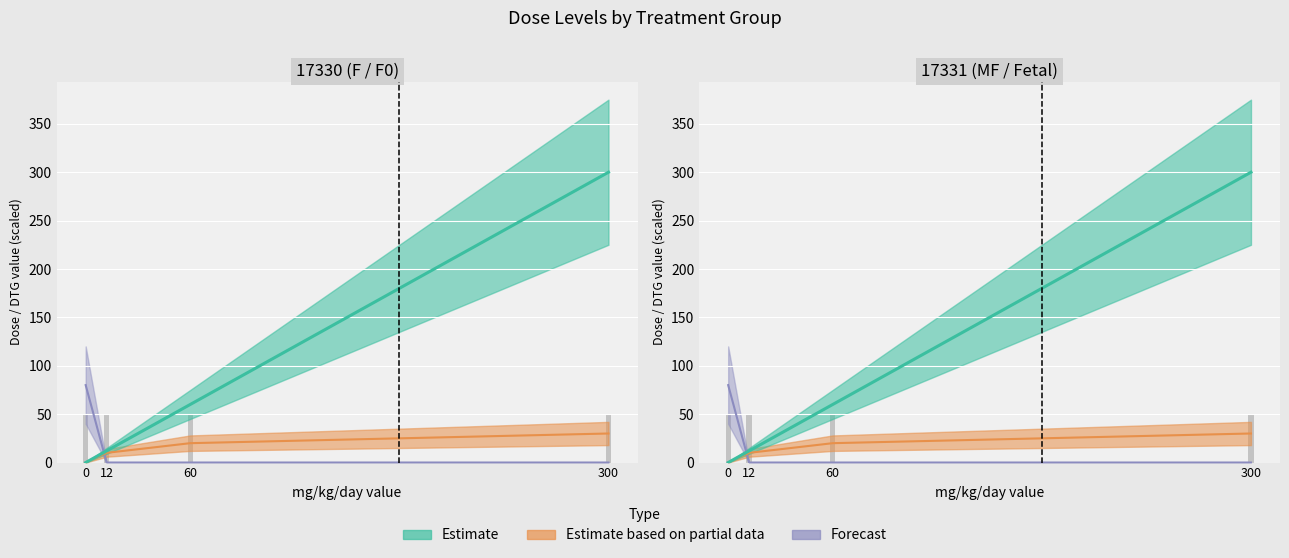

The Estimate series shows 38 at 60. True or false?

False